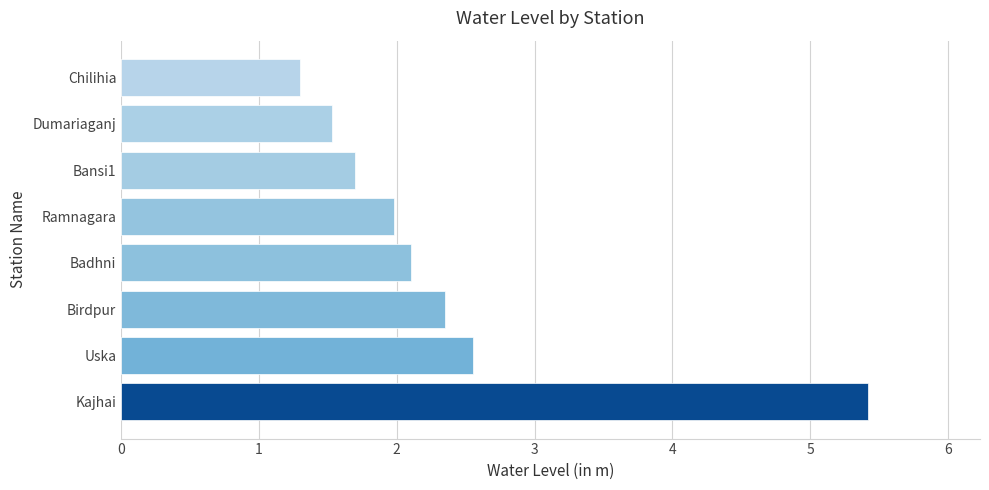

What is the change in value from Uska to Ramnagara?

-0.6